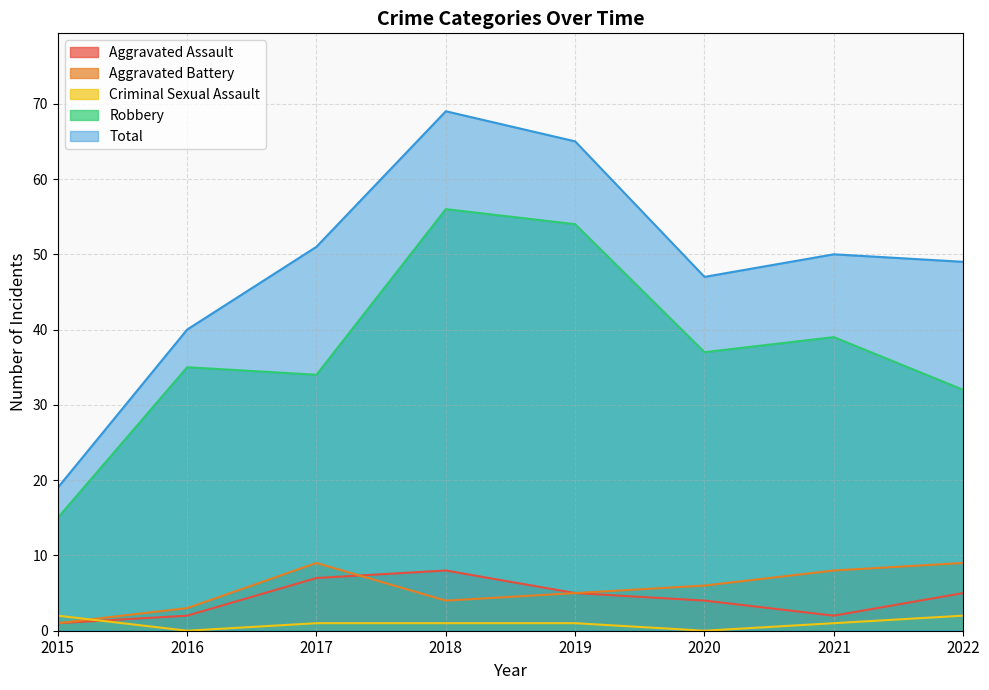

What is the maximum value for Robbery?

56